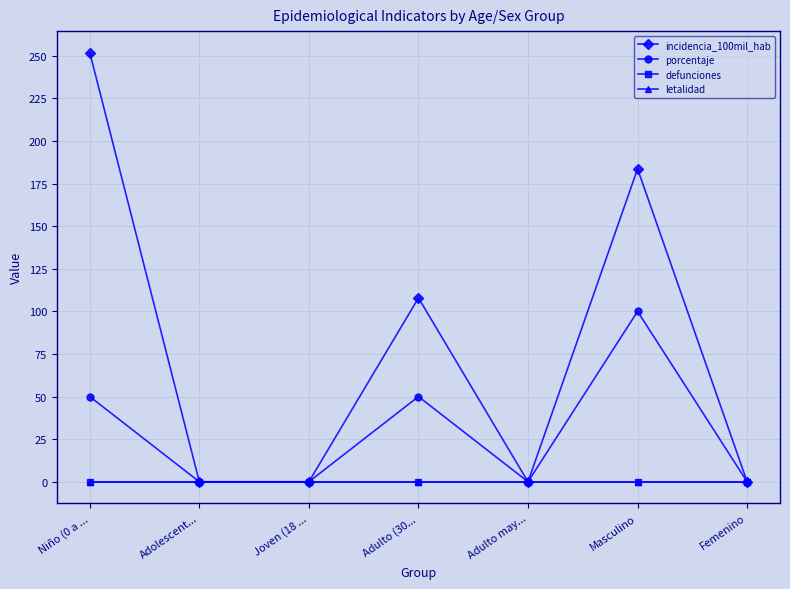

The letalidad series shows 0.0 at Adolescent.... True or false?

True